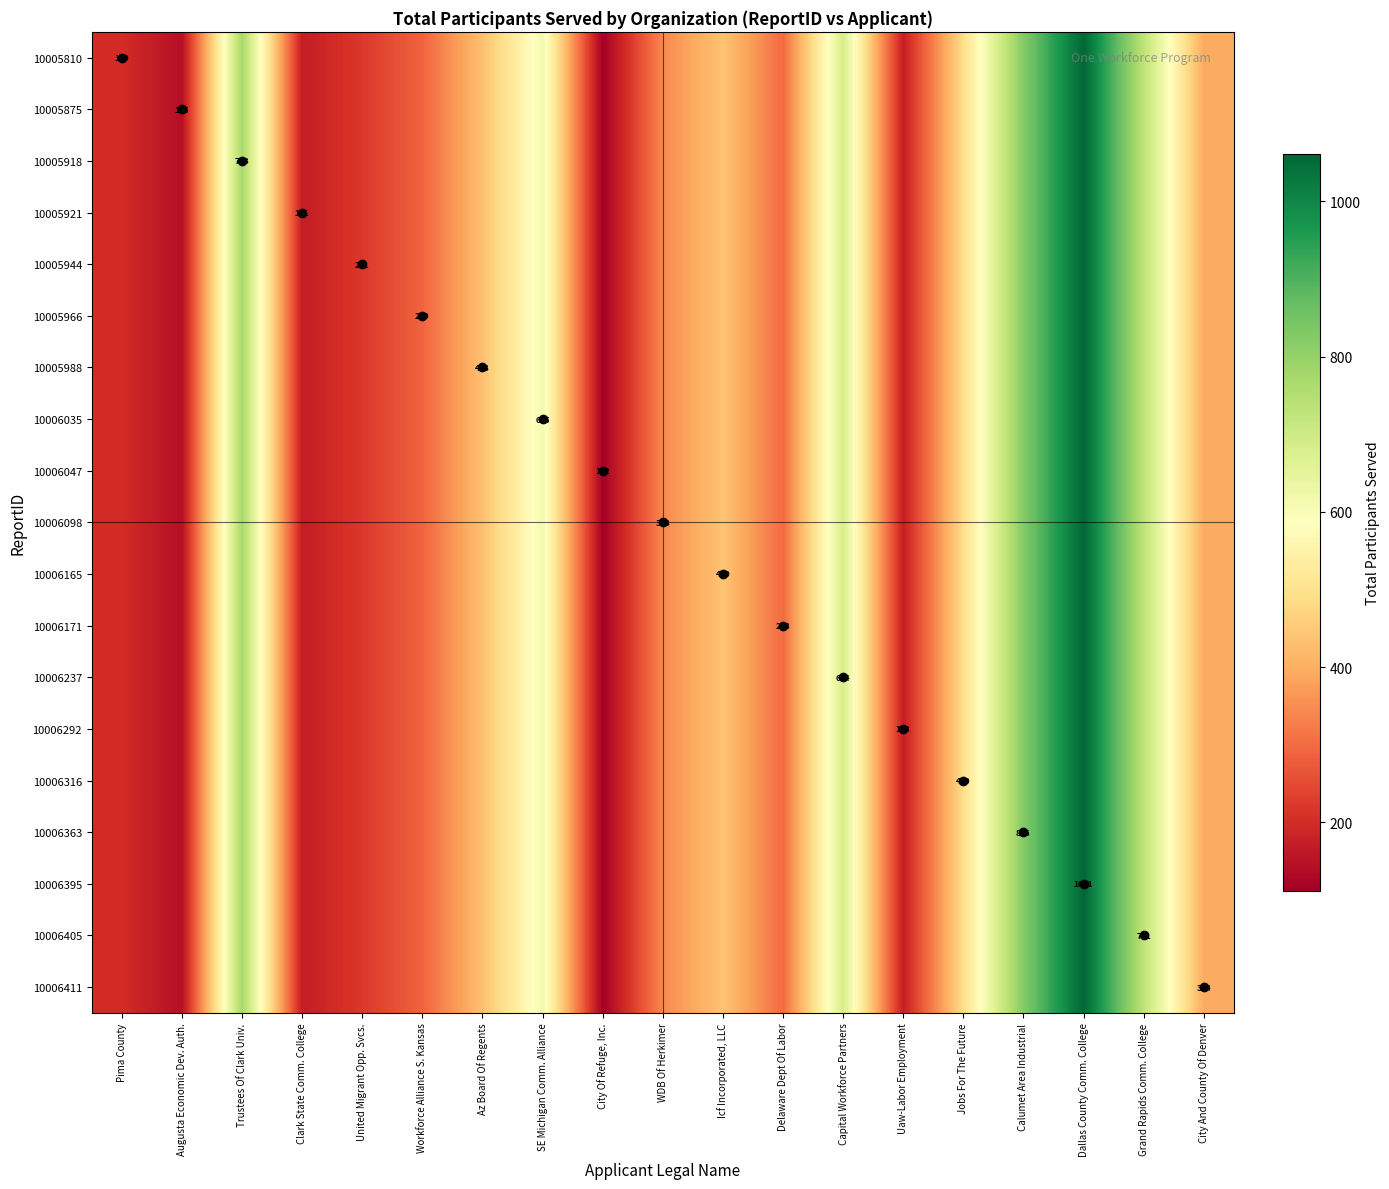

What is the sum of the 10005810 values at Clark State Comm. College and Pima County?

370